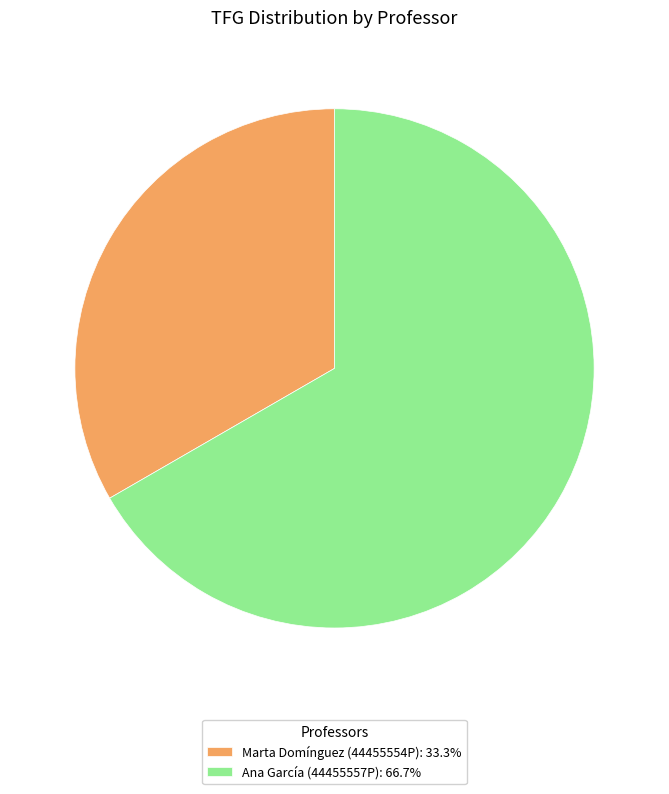

Is the sum of Ana García (44455557P): 66.7% and Marta Domínguez (44455554P): 33.3% greater than half?

Yes